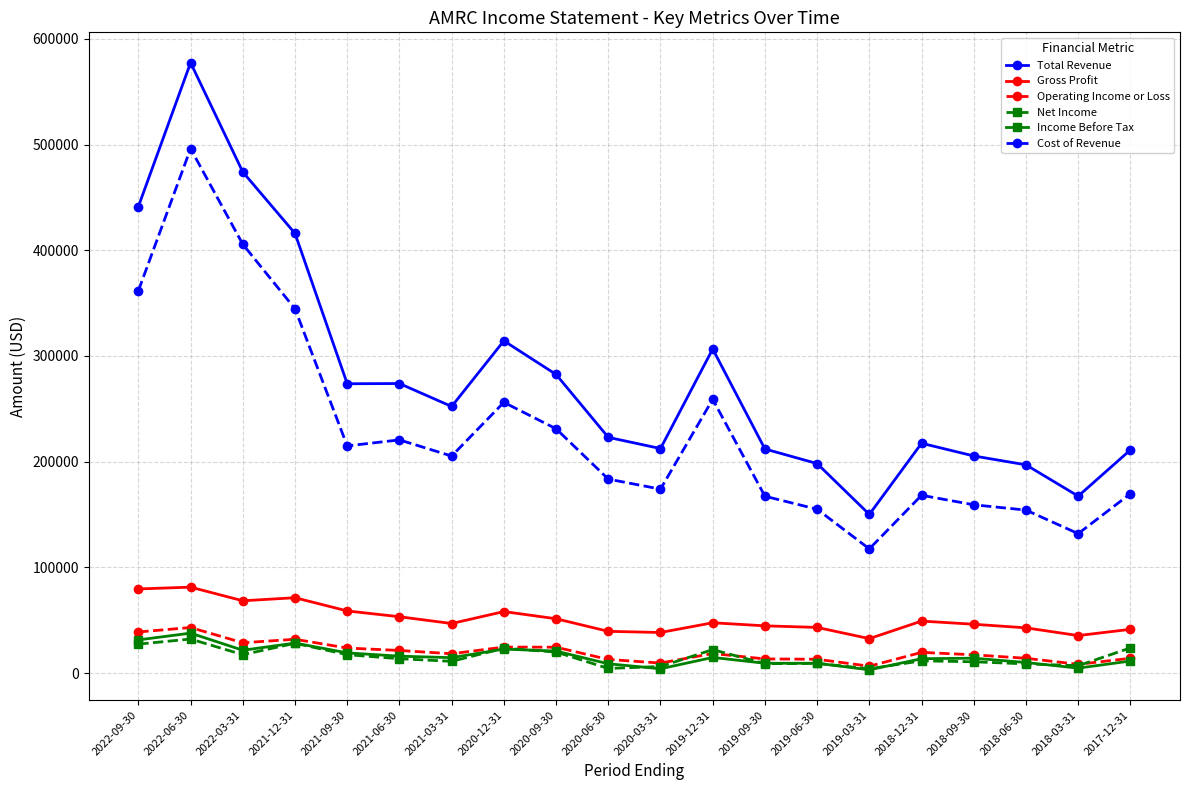

Which series changed the most between 2021-06-30 and 2018-09-30?

Total Revenue